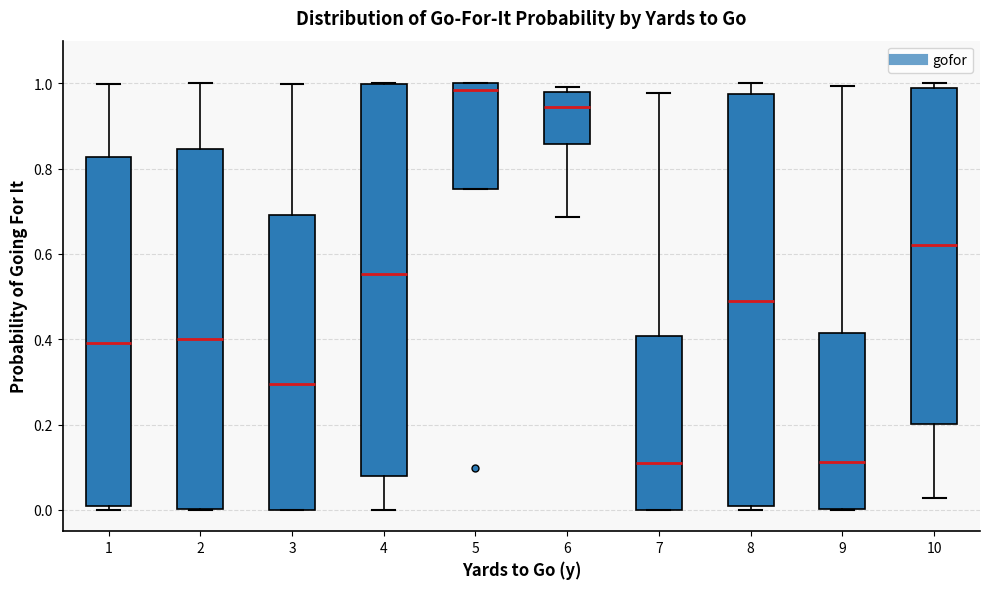

Which box is the tallest, from its lower edge to its upper edge?

8